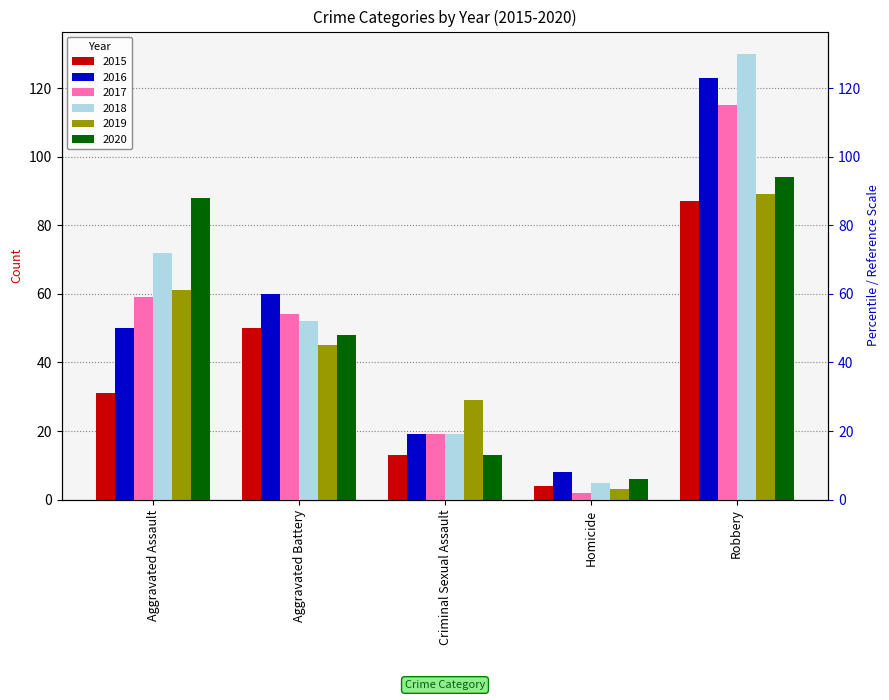

Reading left to right, extract all data points from this chart.

2015: Aggravated Assault=31	Aggravated Battery=50	Criminal Sexual Assault=13	Homicide=4	Robbery=87
2016: Aggravated Assault=50	Aggravated Battery=60	Criminal Sexual Assault=19	Homicide=8	Robbery=123
2017: Aggravated Assault=59	Aggravated Battery=54	Criminal Sexual Assault=19	Homicide=2	Robbery=115
2018: Aggravated Assault=72	Aggravated Battery=52	Criminal Sexual Assault=19	Homicide=5	Robbery=130
2019: Aggravated Assault=61	Aggravated Battery=45	Criminal Sexual Assault=29	Homicide=3	Robbery=89
2020: Aggravated Assault=88	Aggravated Battery=48	Criminal Sexual Assault=13	Homicide=6	Robbery=94